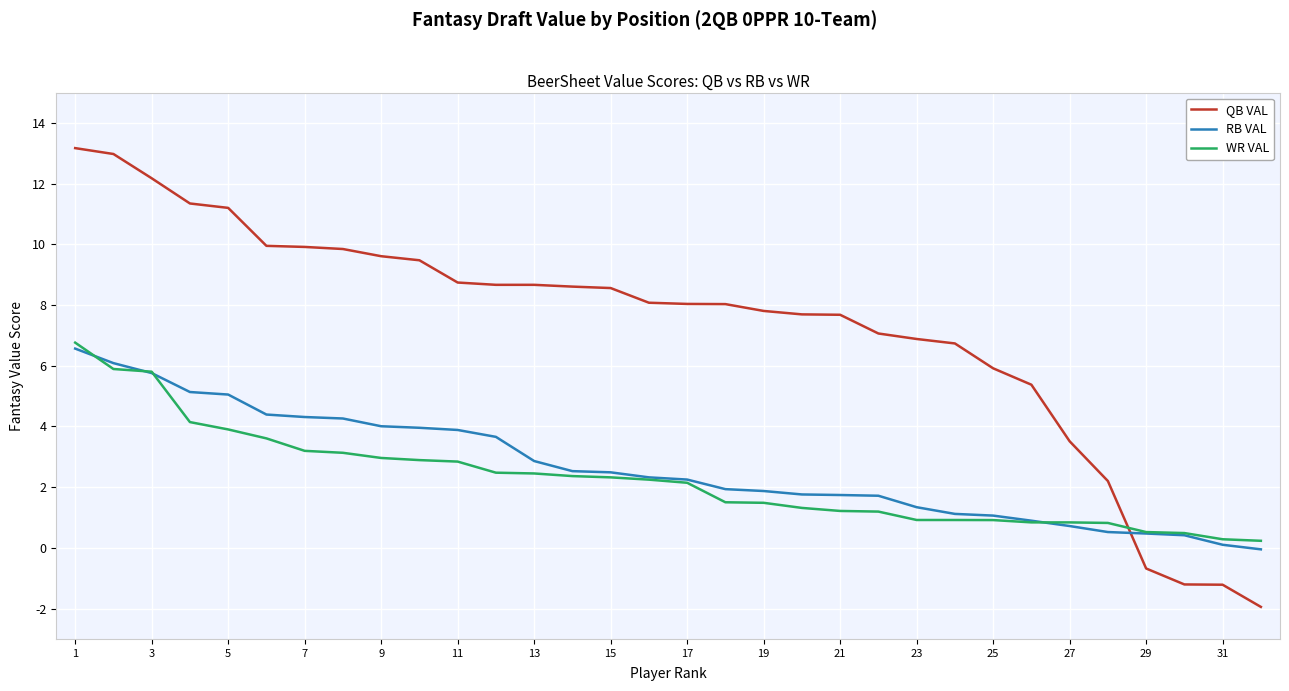

What is the minimum value shown in the chart?

-1.9